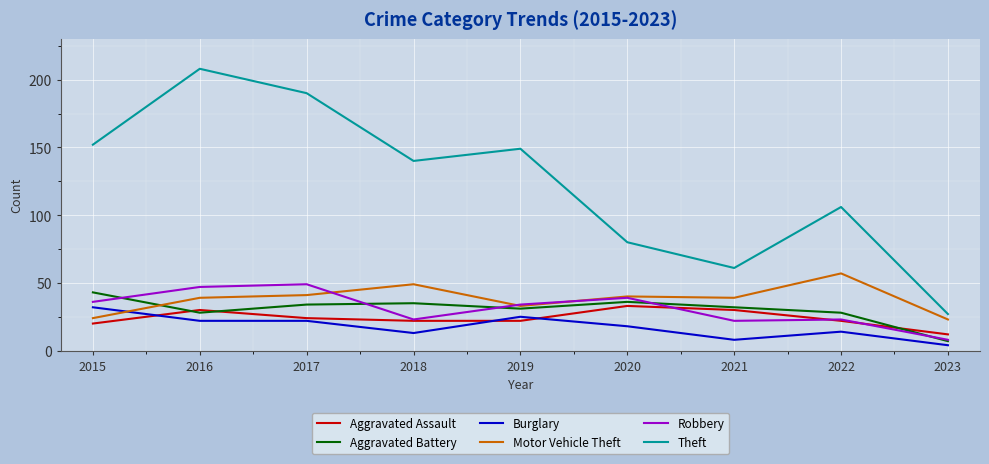

List the labels in order of Theft value, smallest first.

2023, 2021, 2020, 2022, 2018, 2019, 2015, 2017, 2016